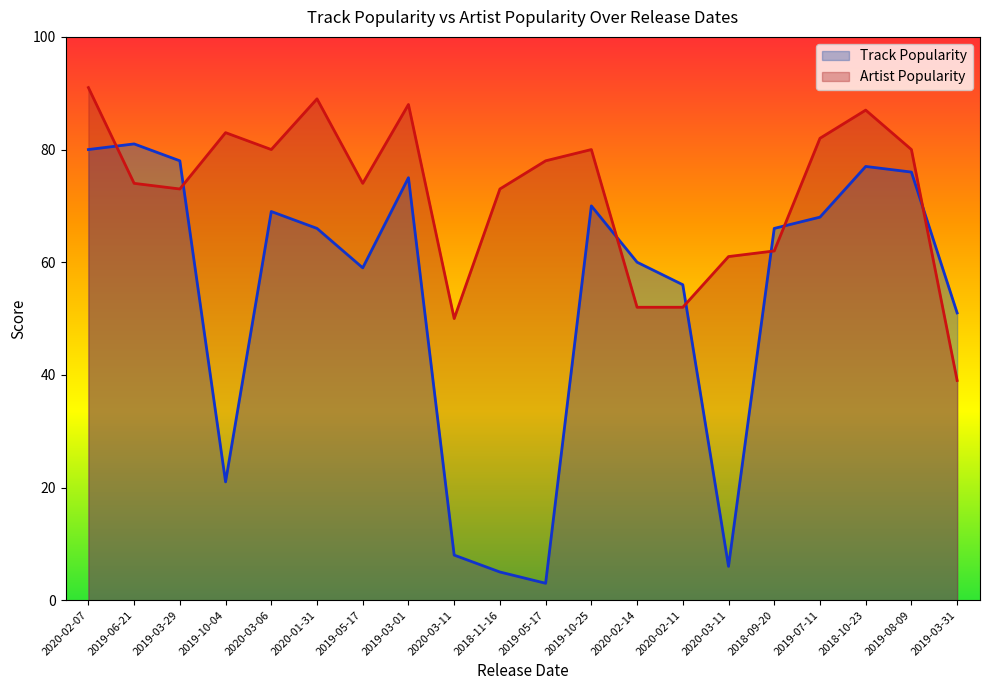

The Artist Popularity series shows 52 at 2020-02-11. True or false?

True